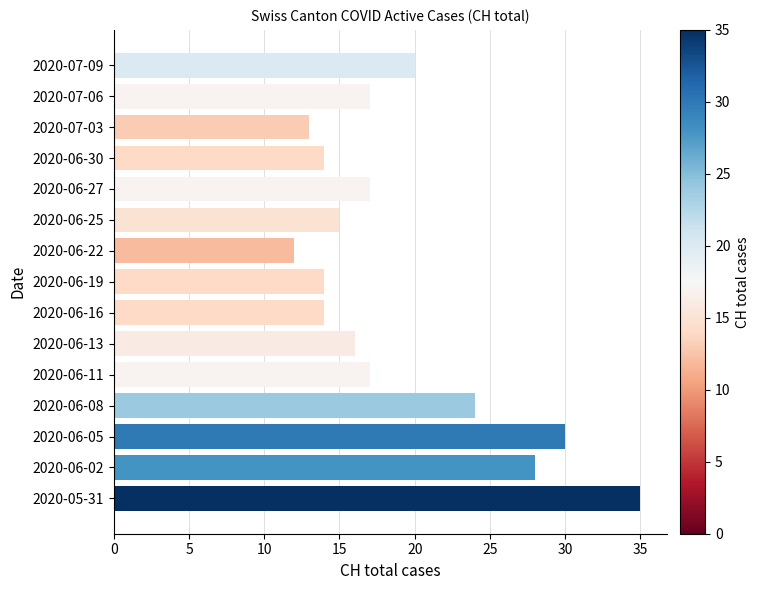

Are the bars grouped side by side (vs. stacked)?

No